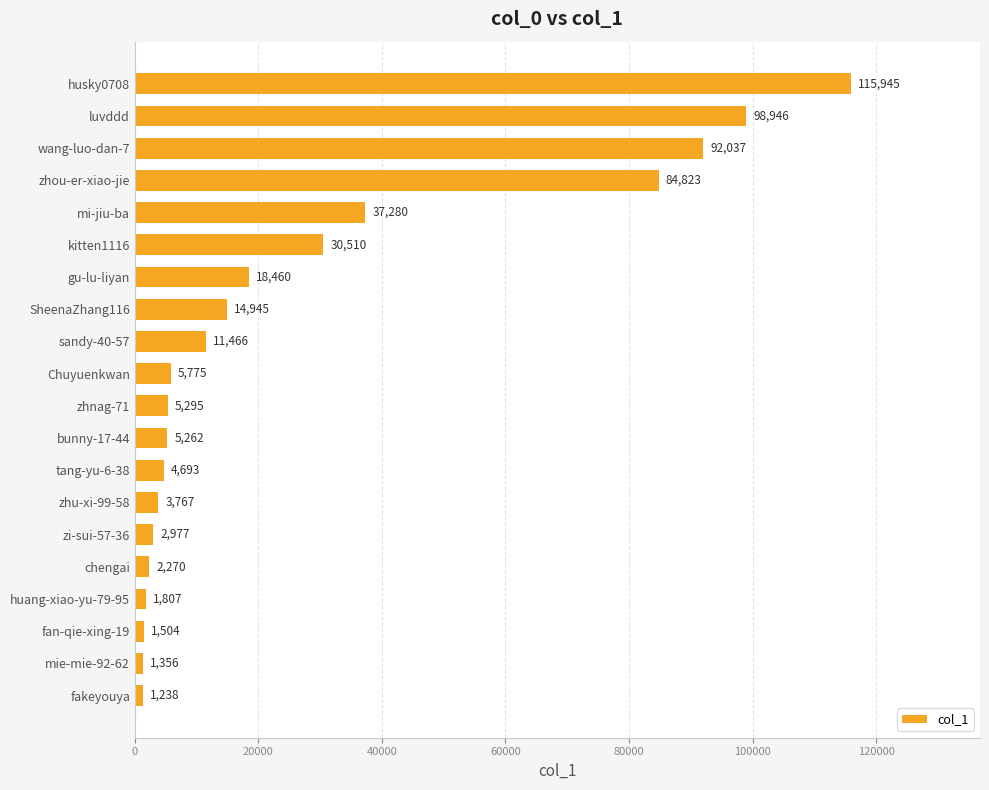

How many values are below 5775?

10